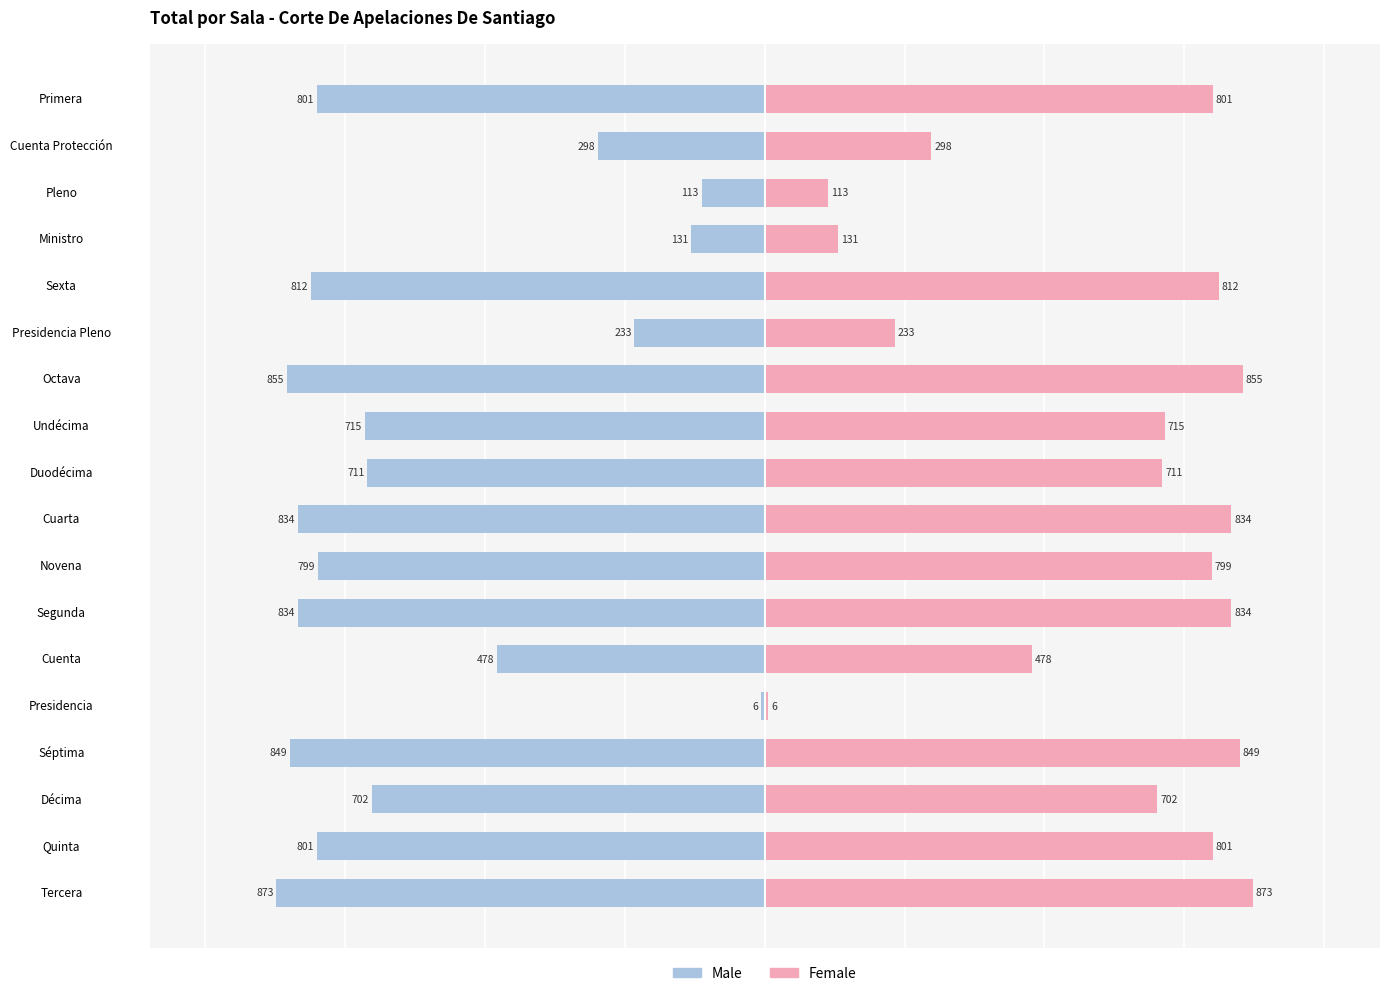

Is it true that Female equals 1158 at Cuarta?

False